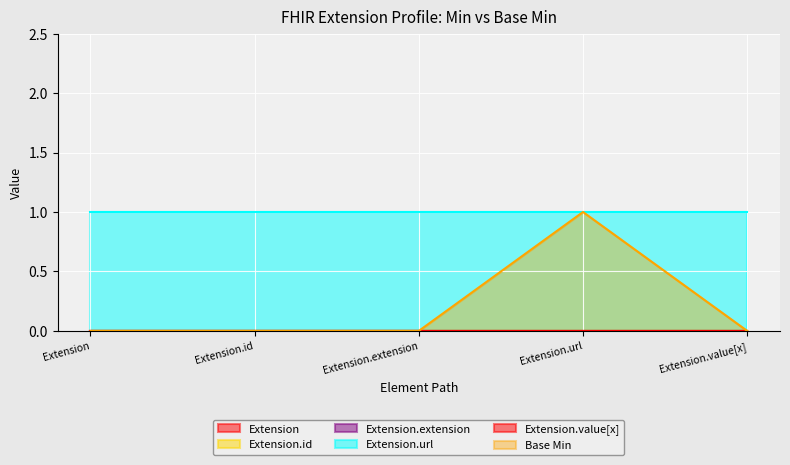

What is the label of the 3rd point from the right?

Extension.extension